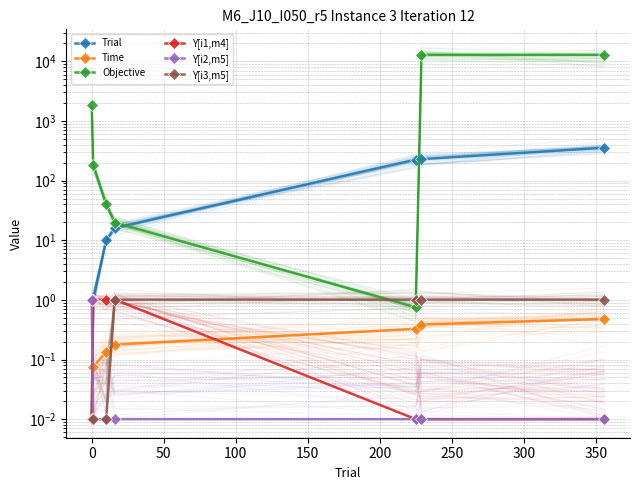

Reading left to right, transcribe all the data shown in this chart.

Trial: 0.0	1.0	10.0	16.0	225.0	229.0	356.0
Time: 0.0	0.1	0.1	0.2	0.3	0.4	0.5
Objective: 1819.8	181.8	39.8	19.8	0.8	12792.1	12819.8
Y[i1,m4]: 0.0	1.0	1.0	1.0	0.0	0.0	0.0
Y[i2,m5]: 1.0	0.0	0.0	0.0	0.0	0.0	0.0
Y[i3,m5]: 0.0	0.0	0.0	1.0	1.0	1.0	1.0